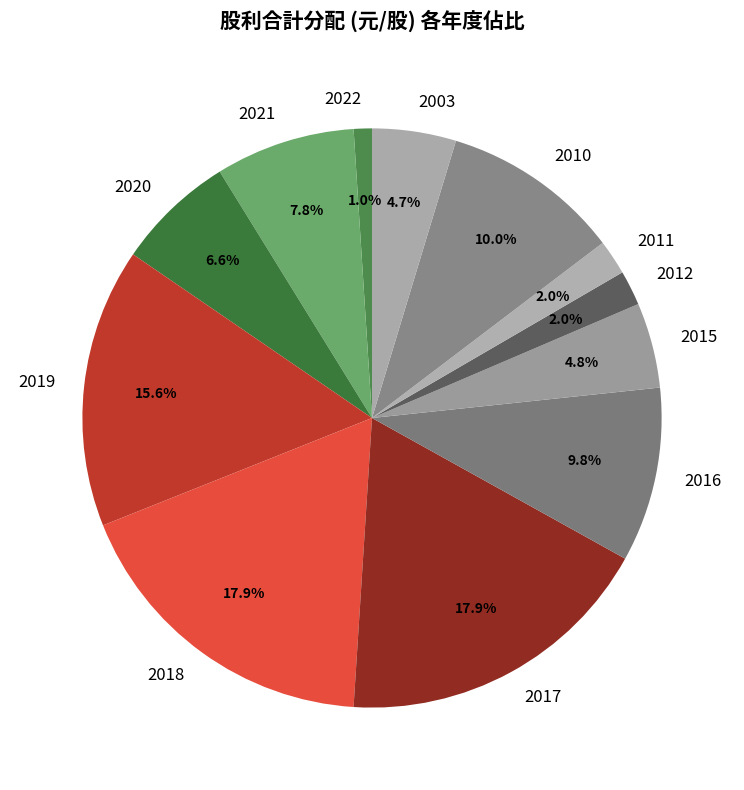

Which category has the smallest portion of the pie?

2022